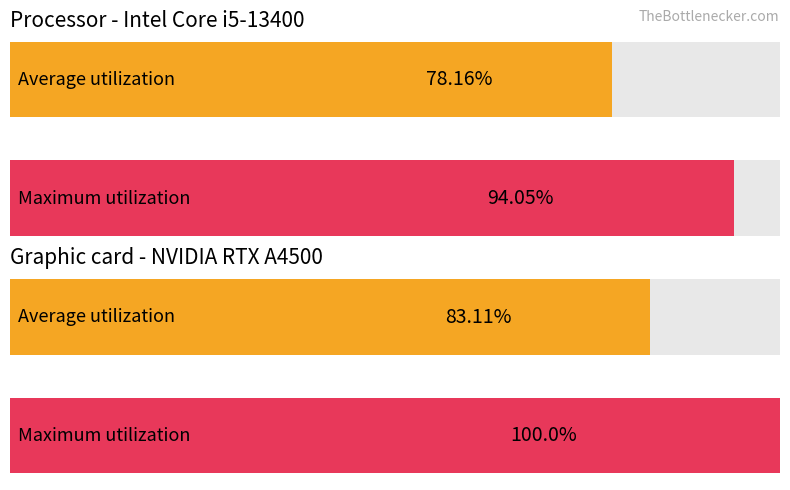

The Maximum utilization series shows 8 at 27. True or false?

False